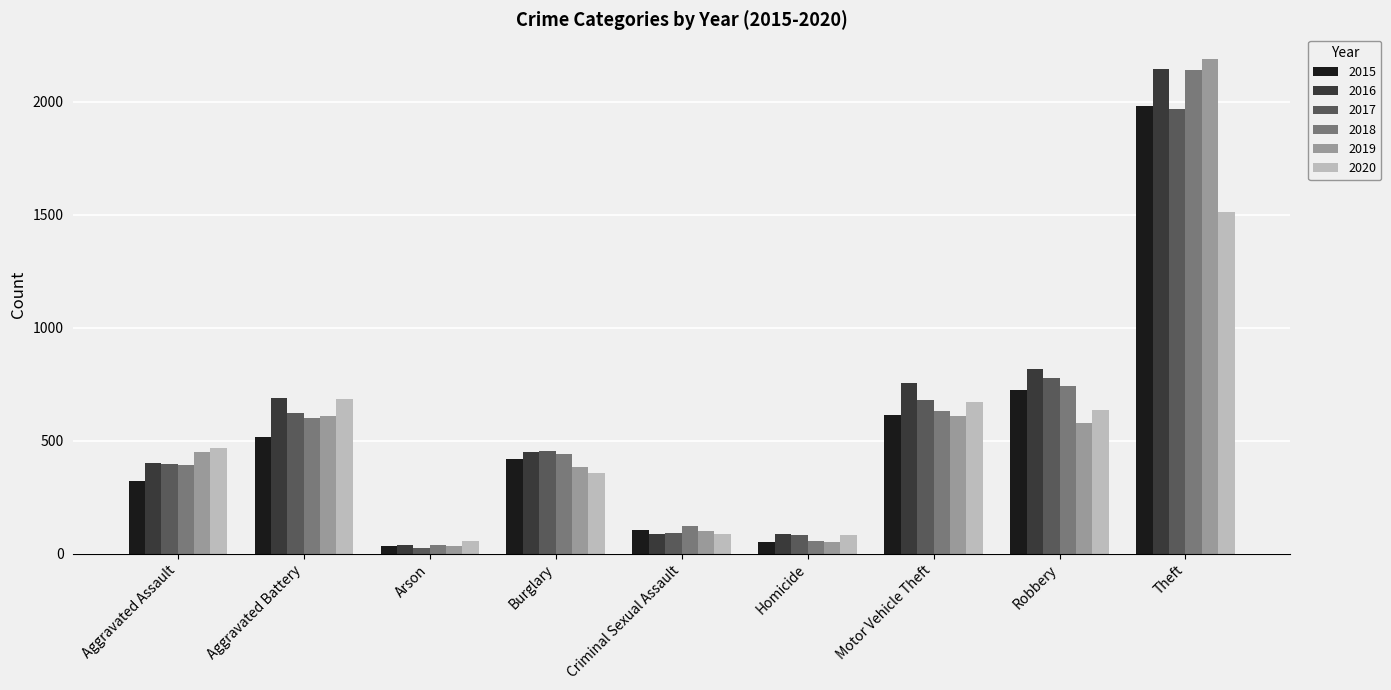

What is the difference between the 2017 values at Theft and Robbery?

1188